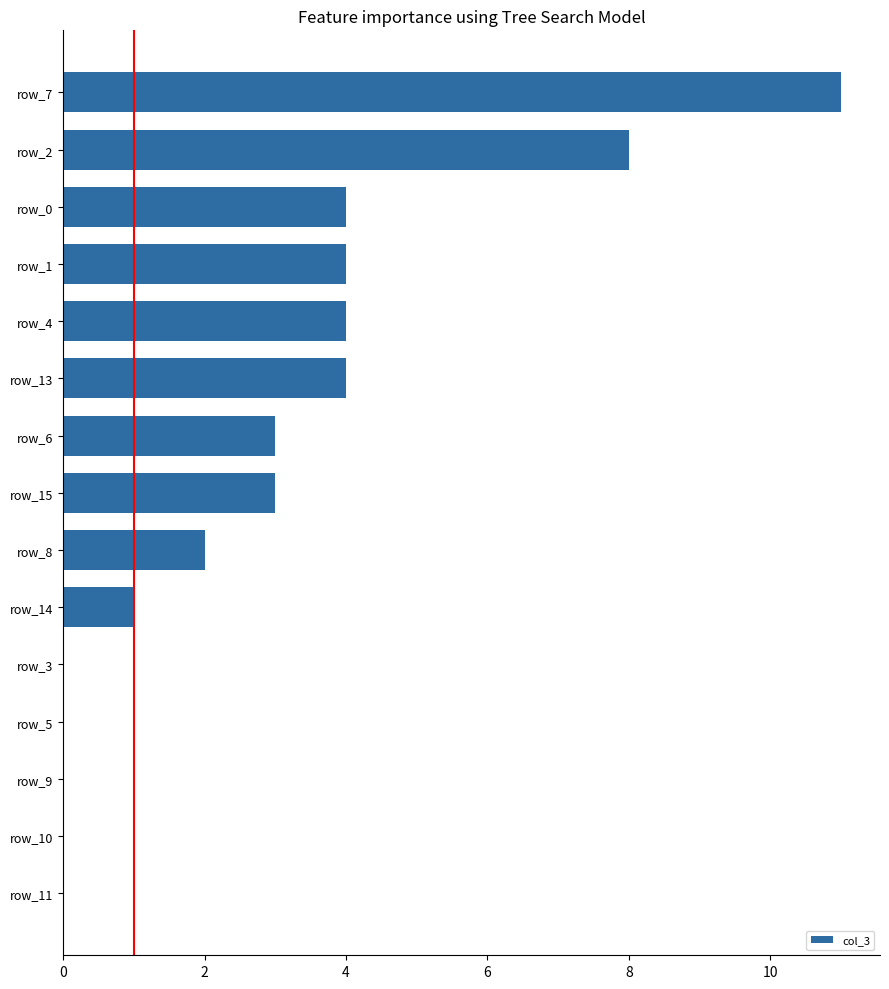

Between row_15 and row_0, which is larger?

row_0